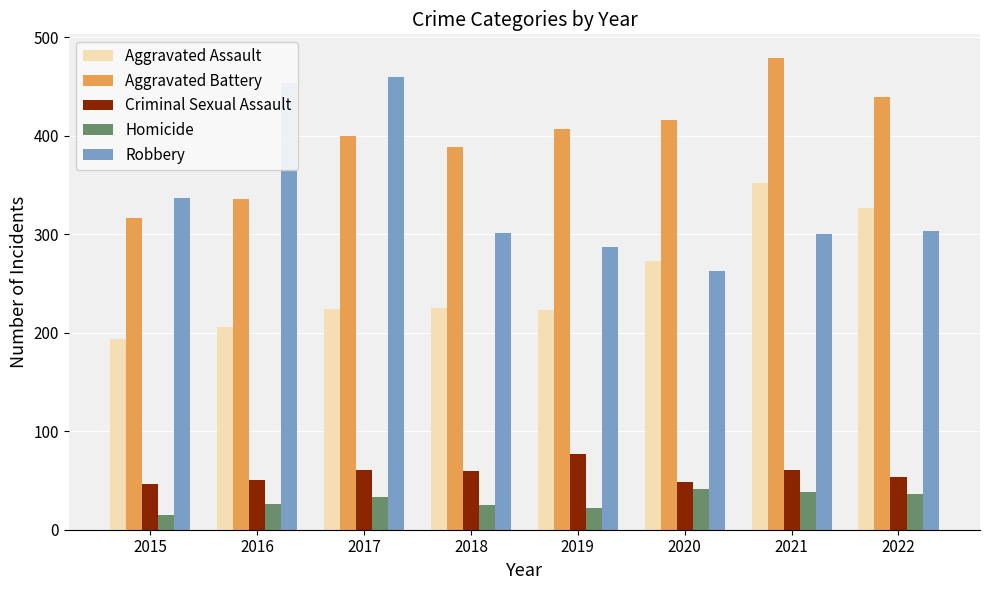

True or false: Homicide has a value of 22 at 2019.

True